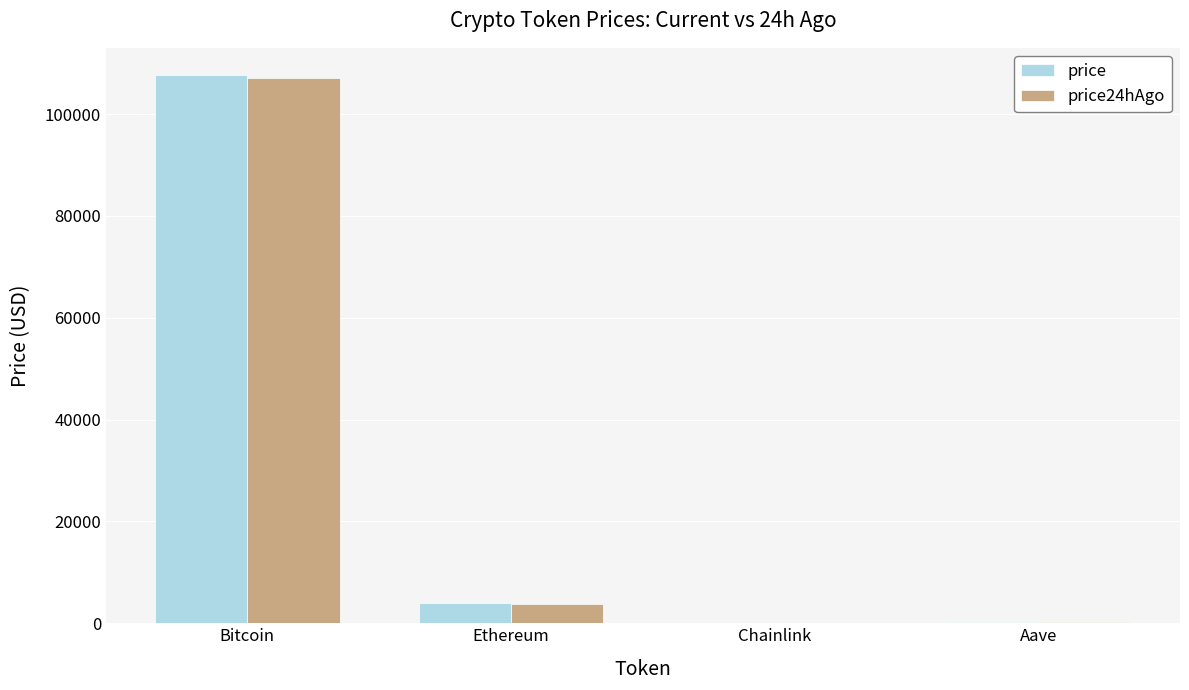

What is the maximum value shown in the chart?

107630.0